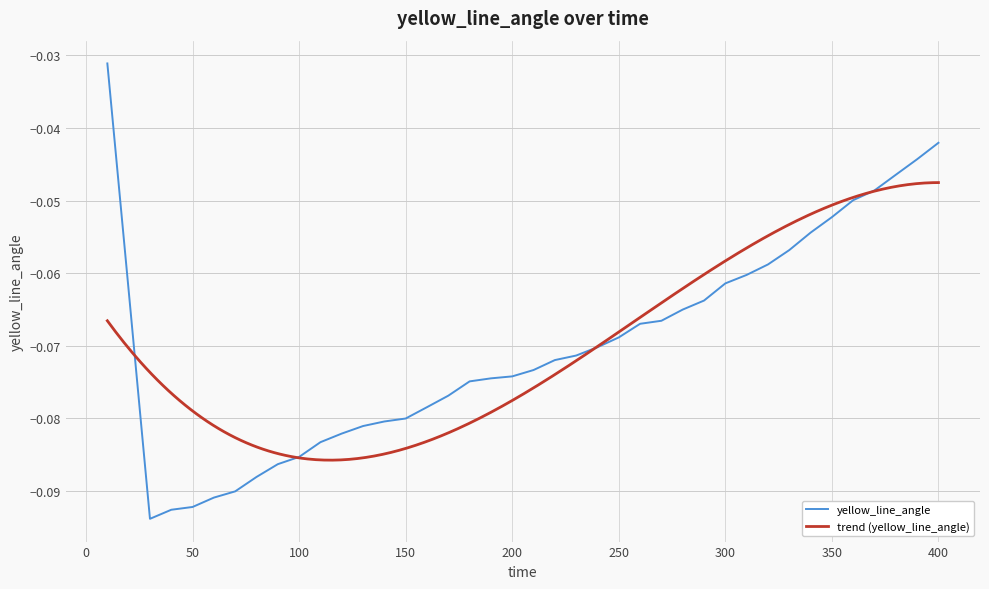

The value at 110 is -0.1. True or false?

False